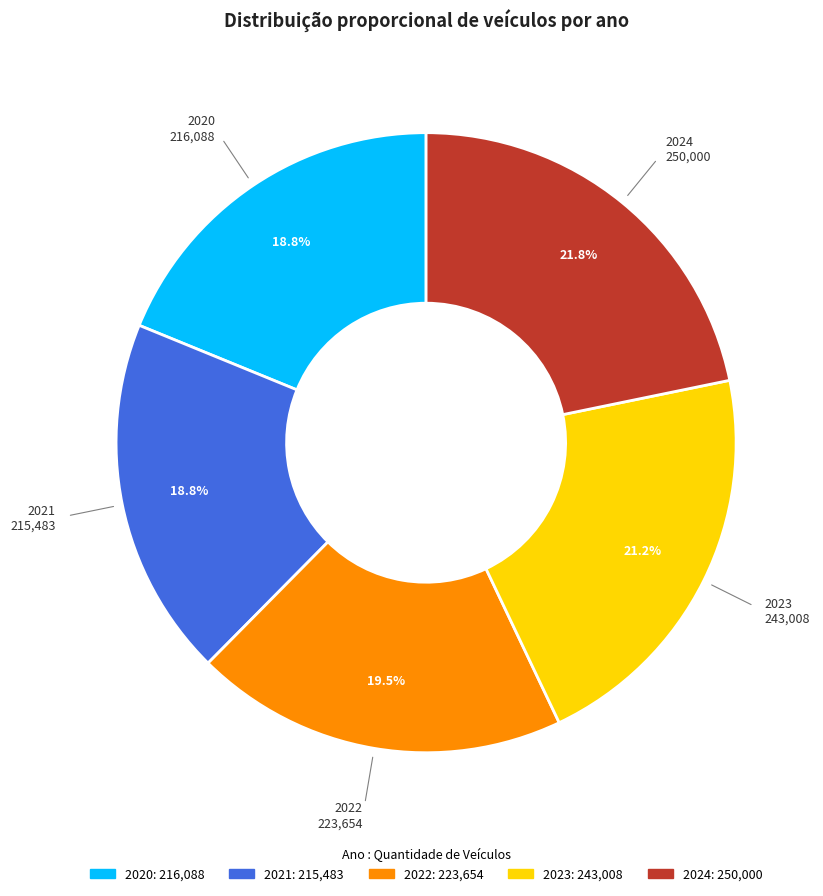

To the nearest percent, what is the combined percentage of 2023 and 2021?

40%